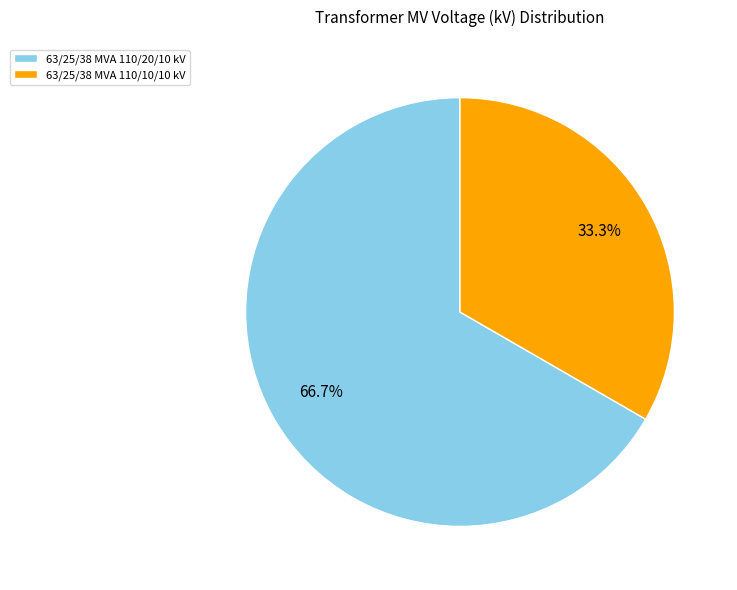

Count the number of slices in the pie.

2